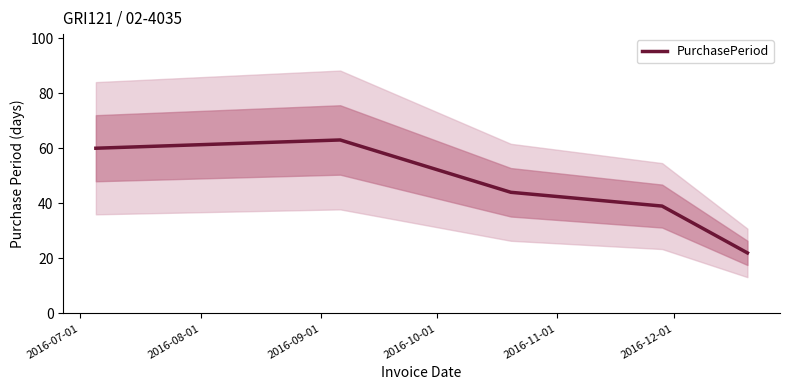

How many lines are shown in the chart?

1